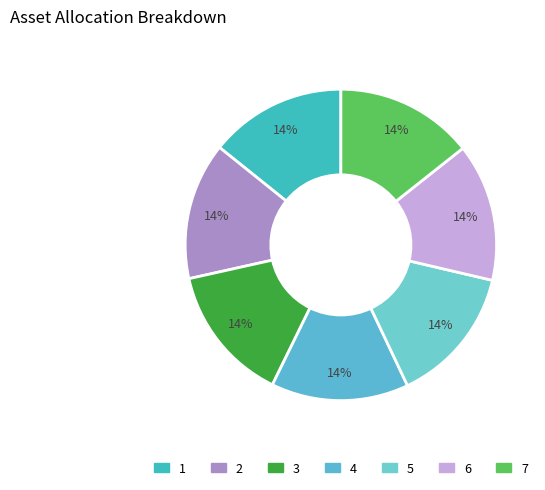

Which has a higher value, 3 or 2?

3